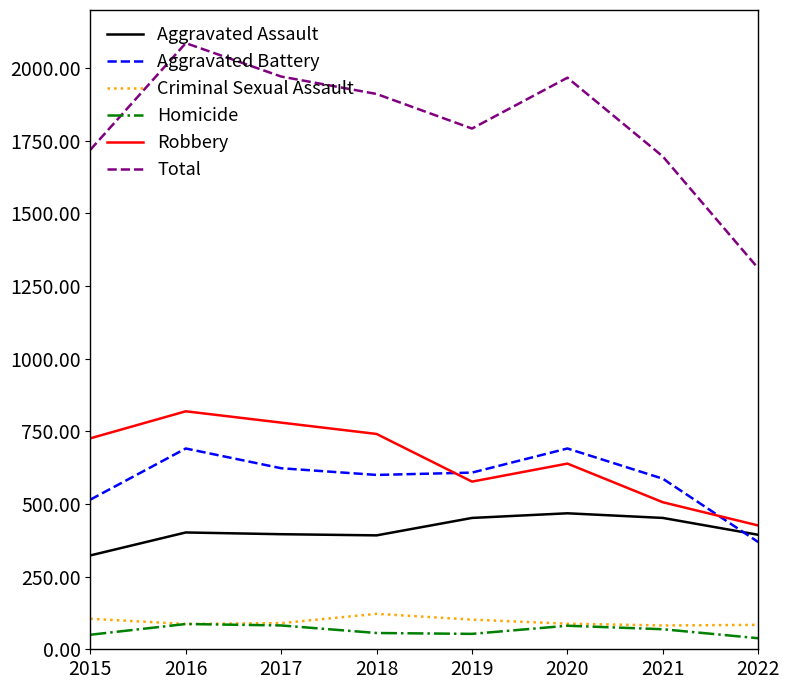

What is the difference between the maximum and minimum values in the Criminal Sexual Assault series?

40